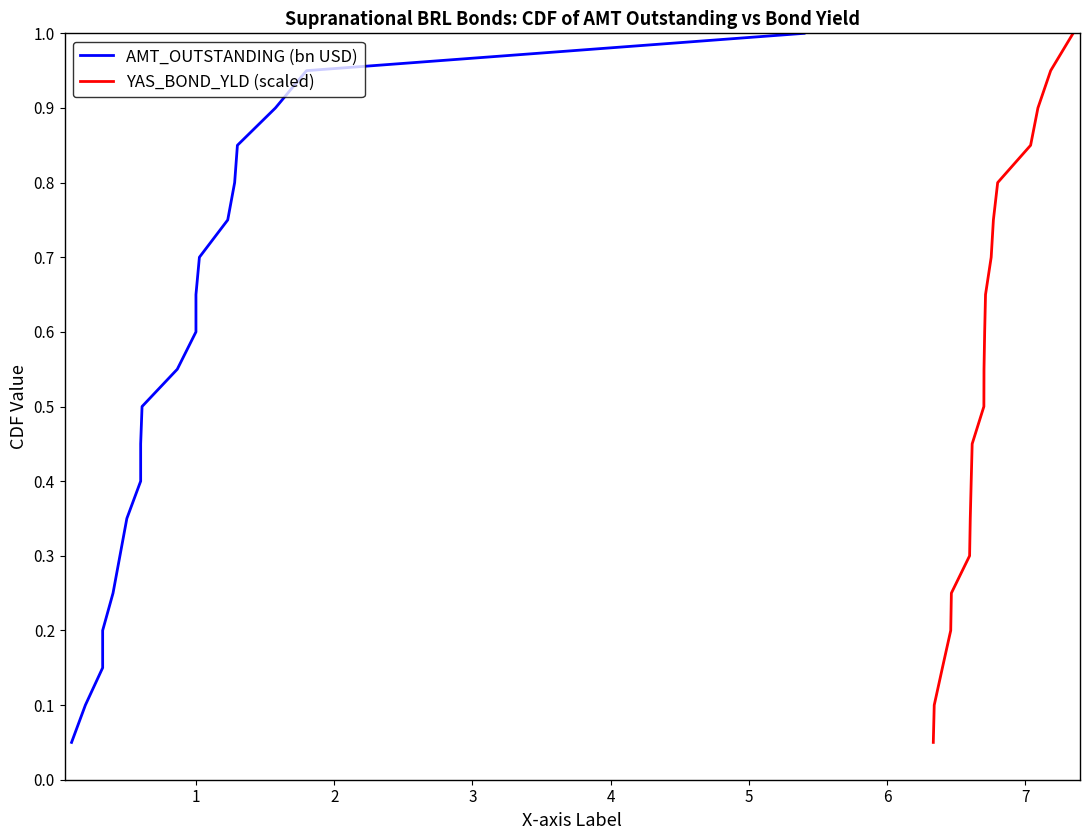

True or false: YAS_BOND_YLD (scaled) and AMT_OUTSTANDING (bn USD) cross at least once.

False